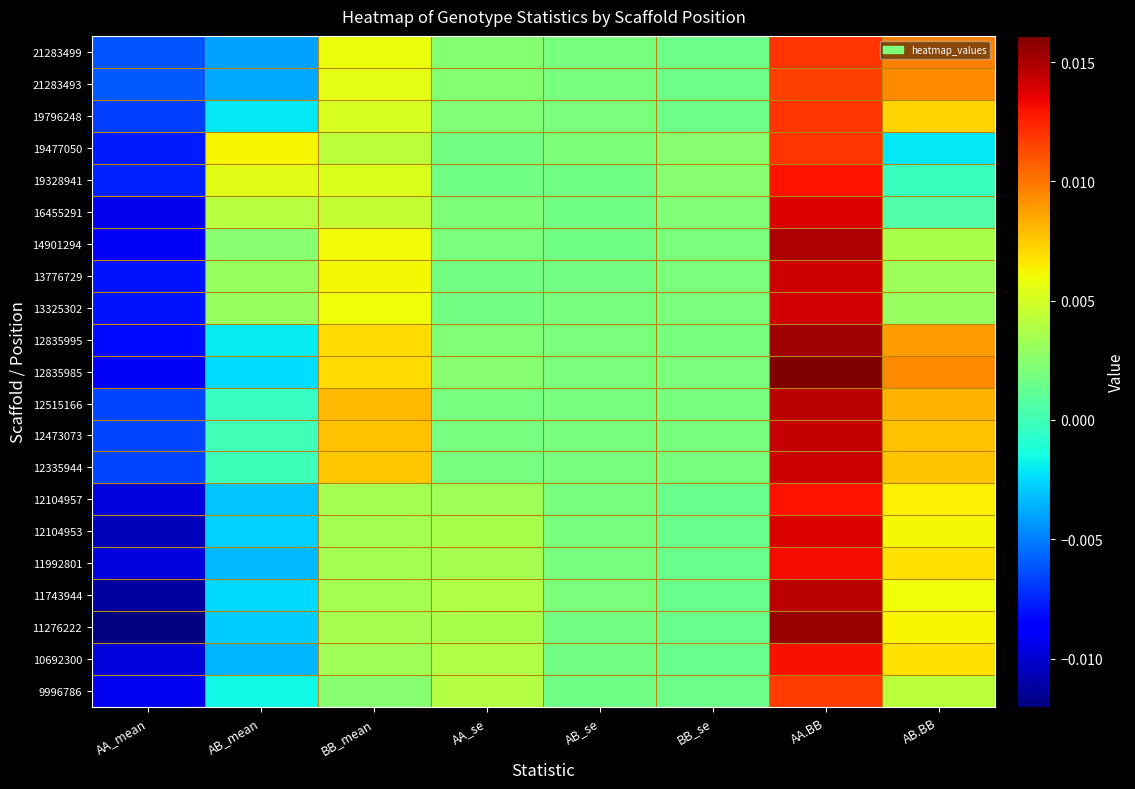

List the series in order of their peak value, lowest first.

21283493, 9996786, 21283499, 19477050, 19796248, 19328941, 12104957, 10692300, 11992801, 16455291, 12104953, 13325302, 13776729, 12335944, 12473073, 12515166, 11743944, 14901294, 12835995, 11276222, 12835985